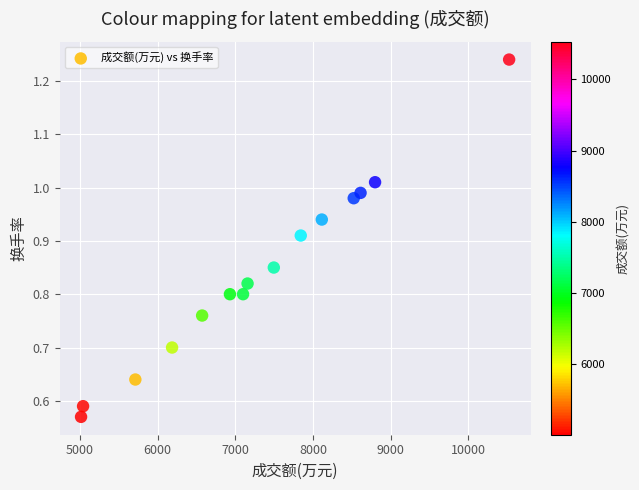

What is the range of X values (max minus min)?

5512.0